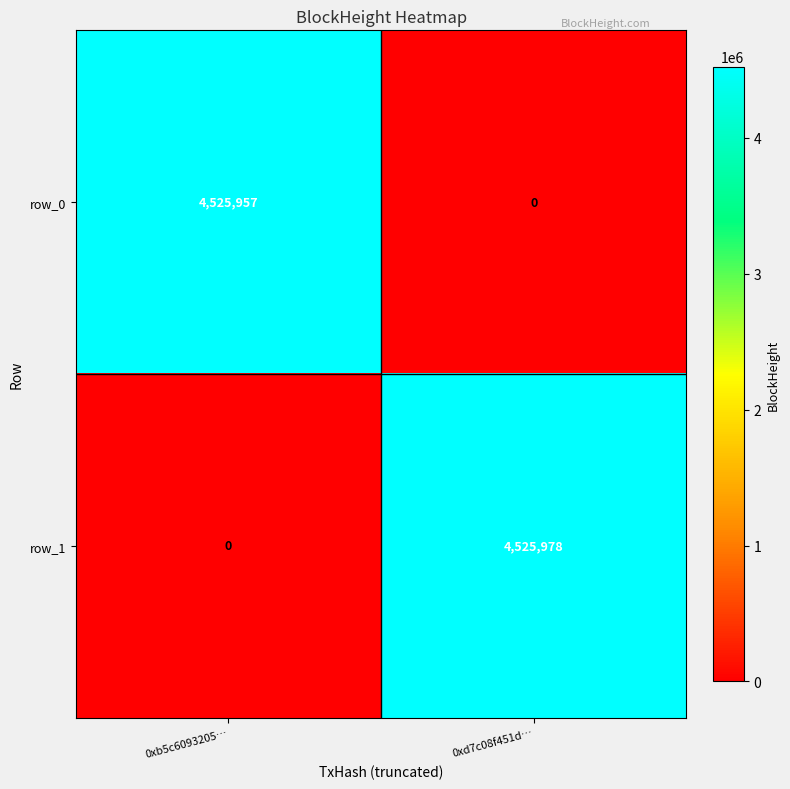

Which series has the widest spread of values?

row_1